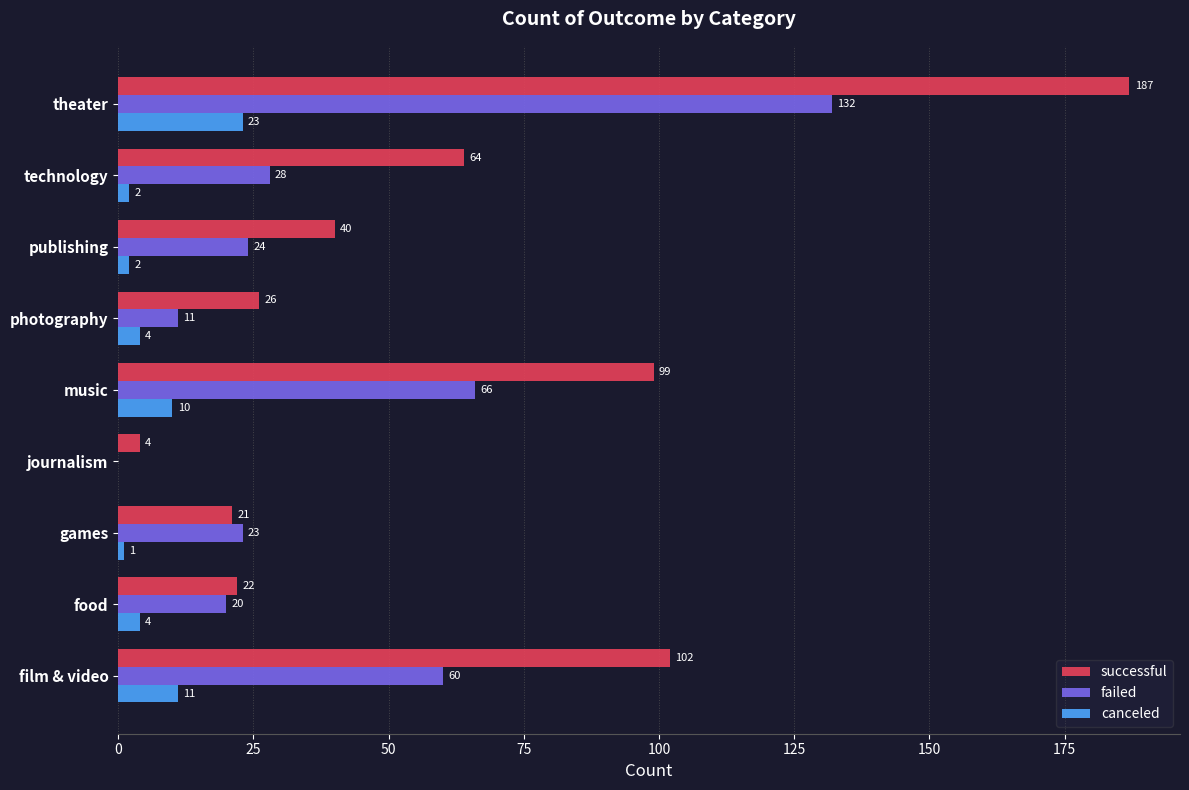

How many values in canceled are above zero?

8